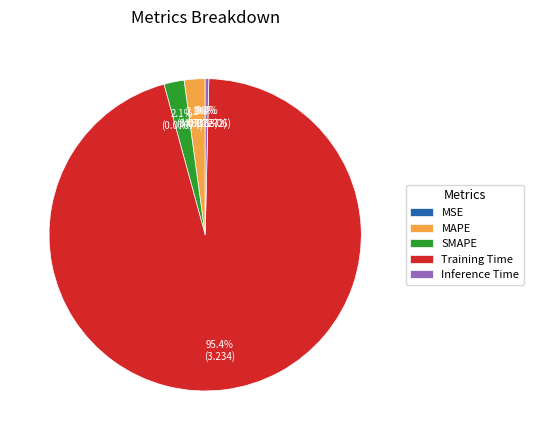

True or false: SMAPE accounts for 16% of the total.

False